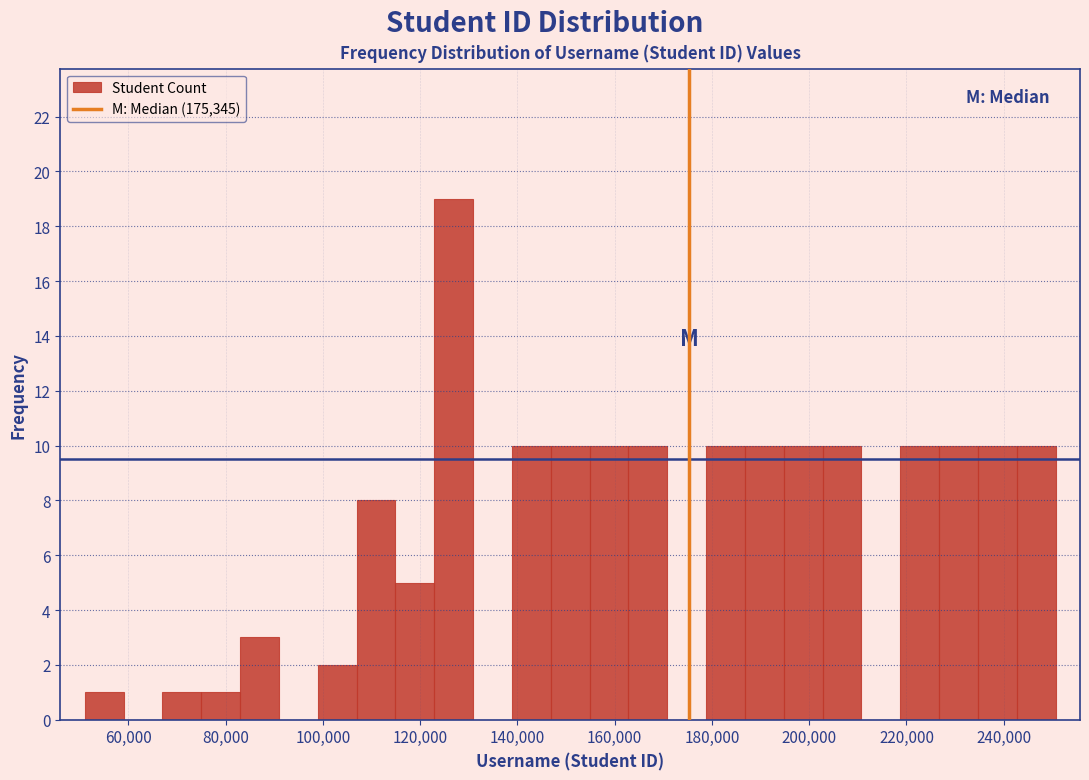

Read against the x-axis, roughly where is the centre of the tallest bar?

126000